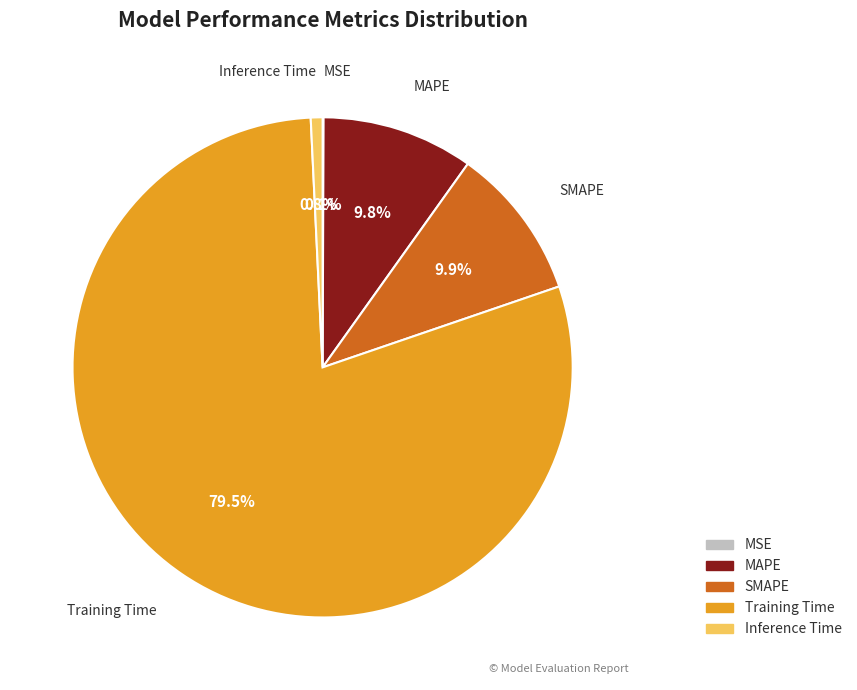

Combined, do SMAPE and Training Time account for over 50%?

Yes